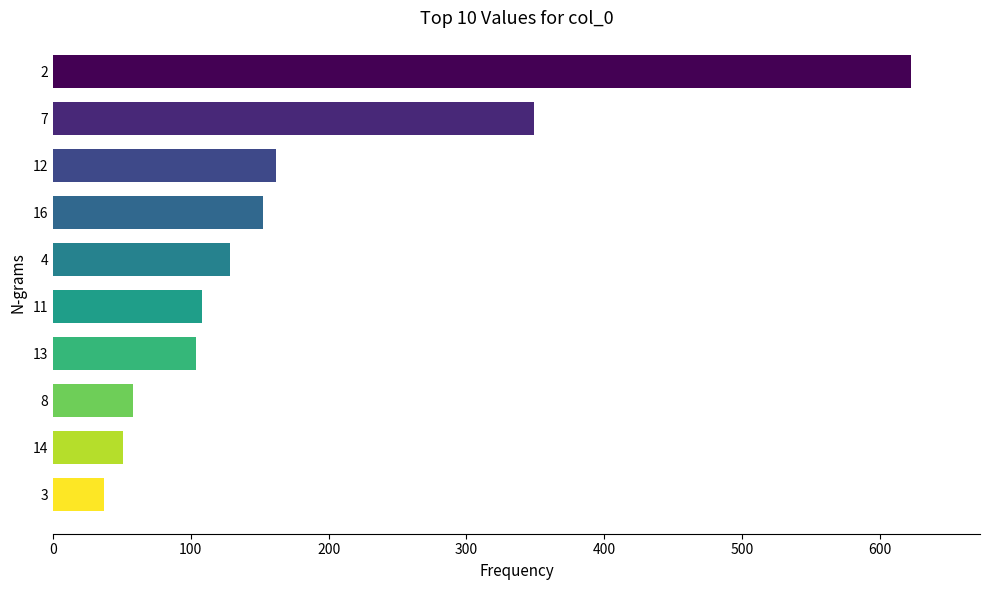

The value at 8 is 58.4. True or false?

True